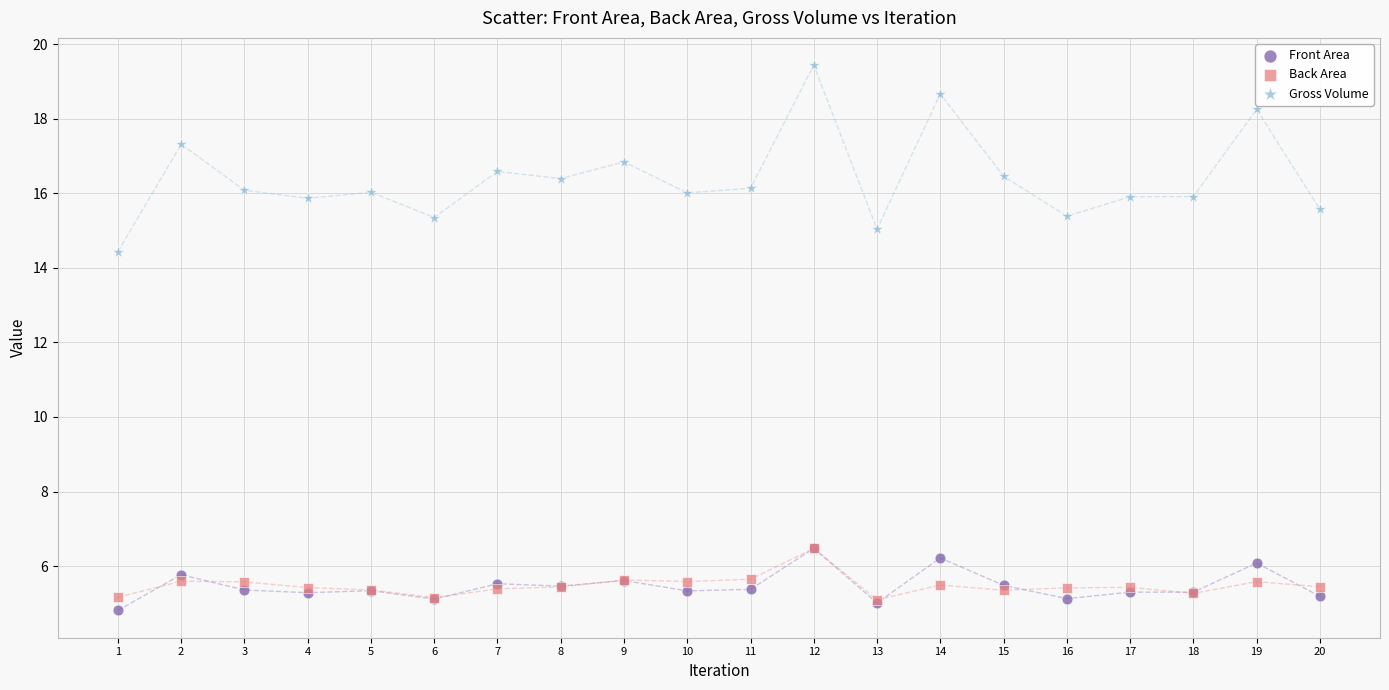

Across all series, what Y value is closest to 12?

14.4